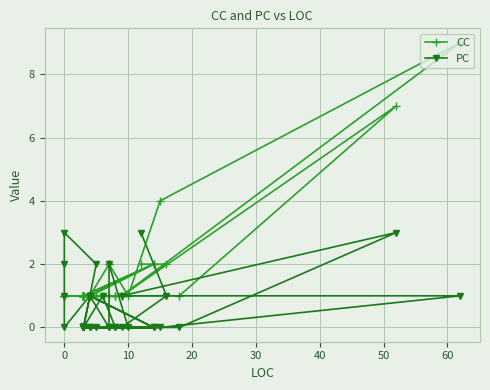

What are all the series names shown in the legend?

CC, PC